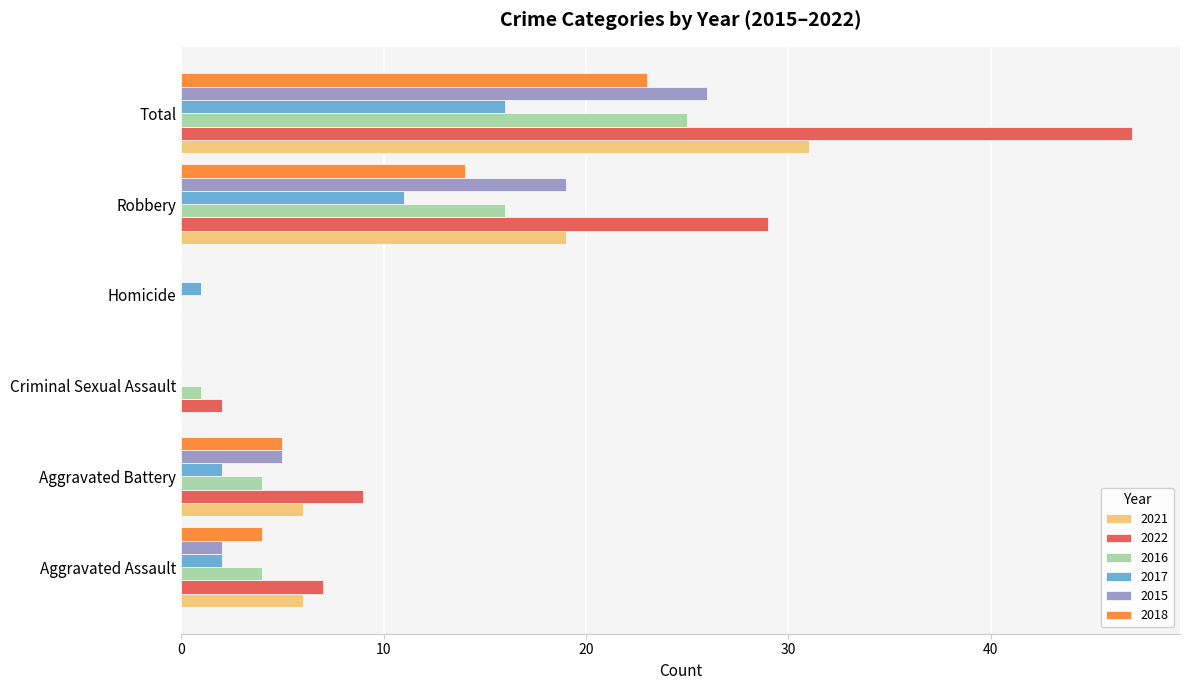

How many distinct data groups are displayed?

6